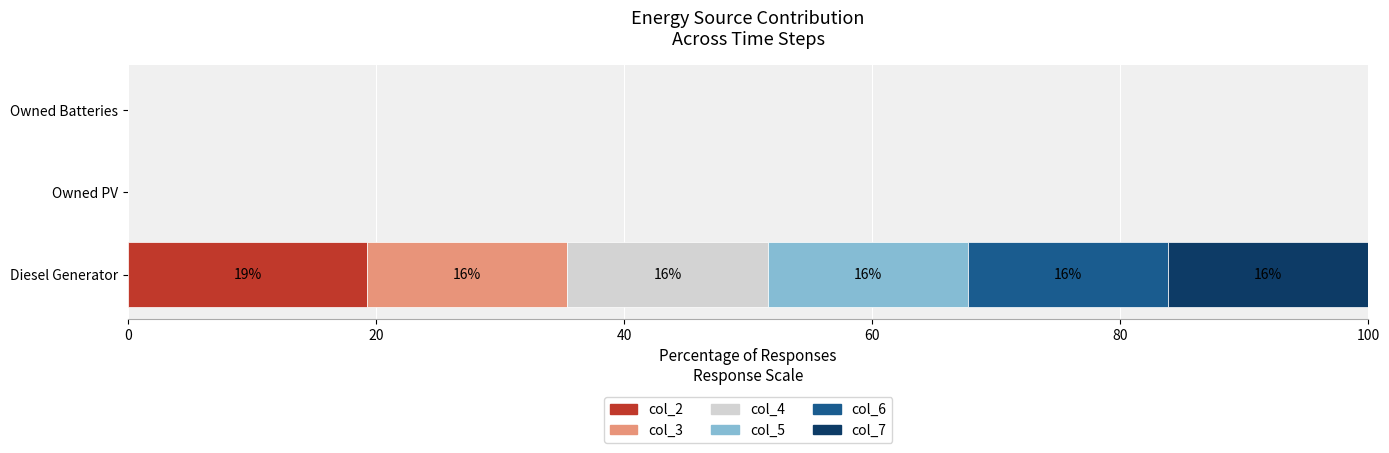

At which category is the sum across all series the highest?

Diesel Generator